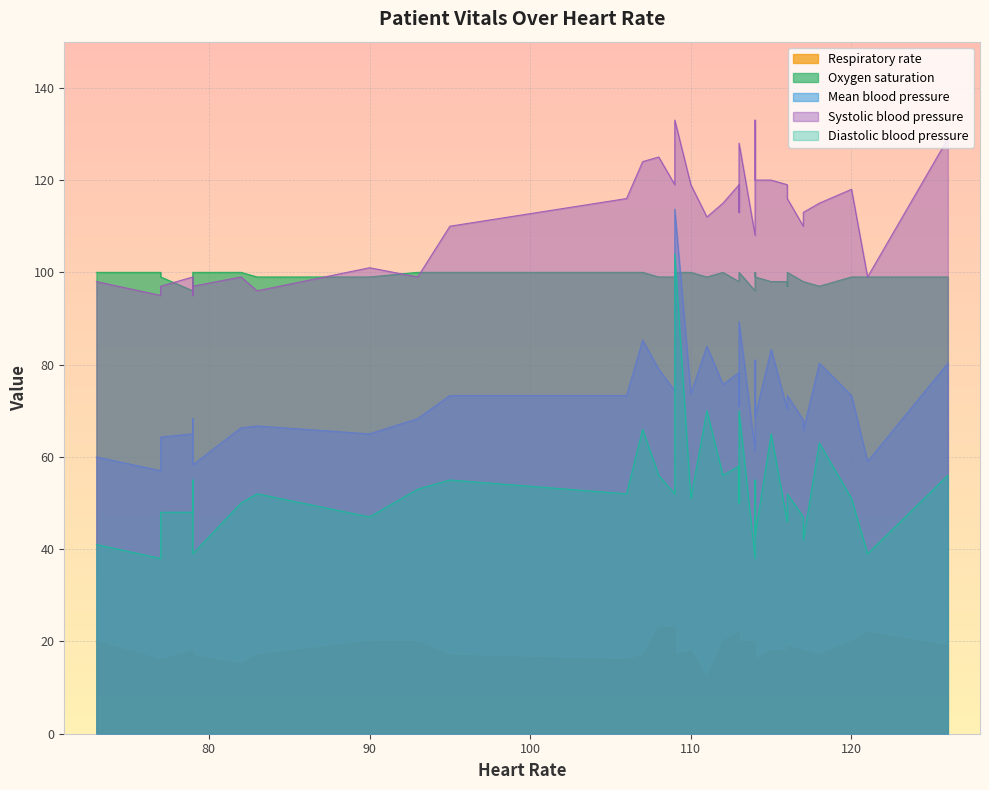

How many data points in Systolic blood pressure are less than 115?

18